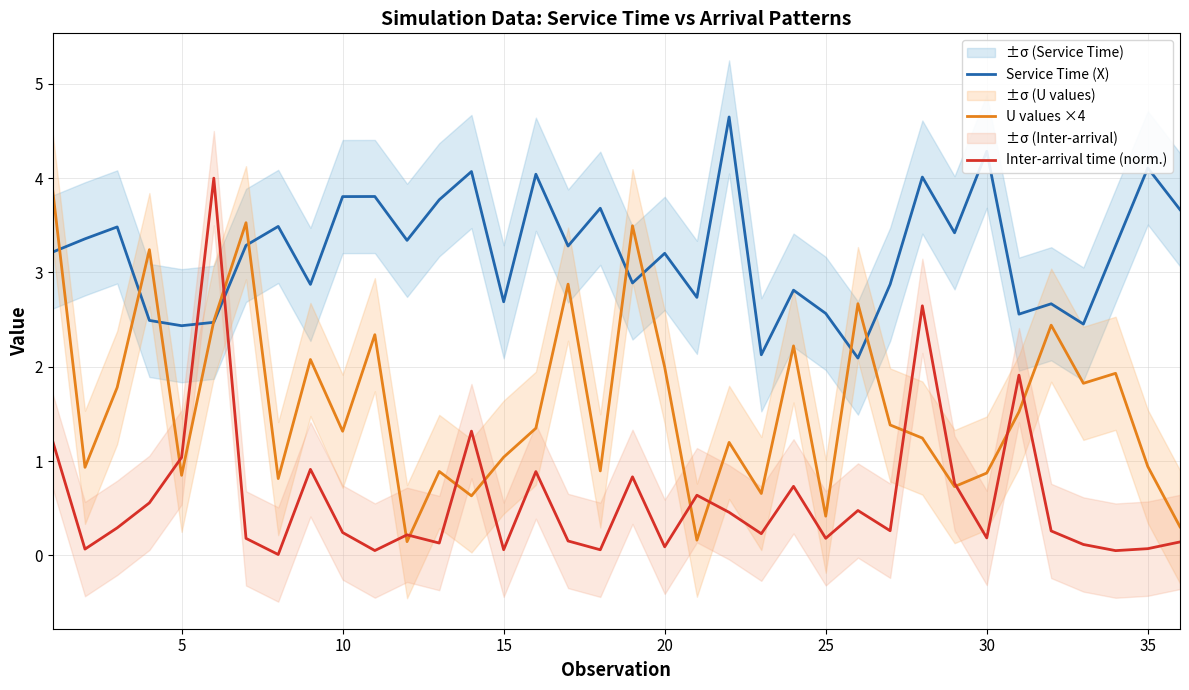

Which series has the largest range (max minus min)?

Inter-arrival time (norm.)